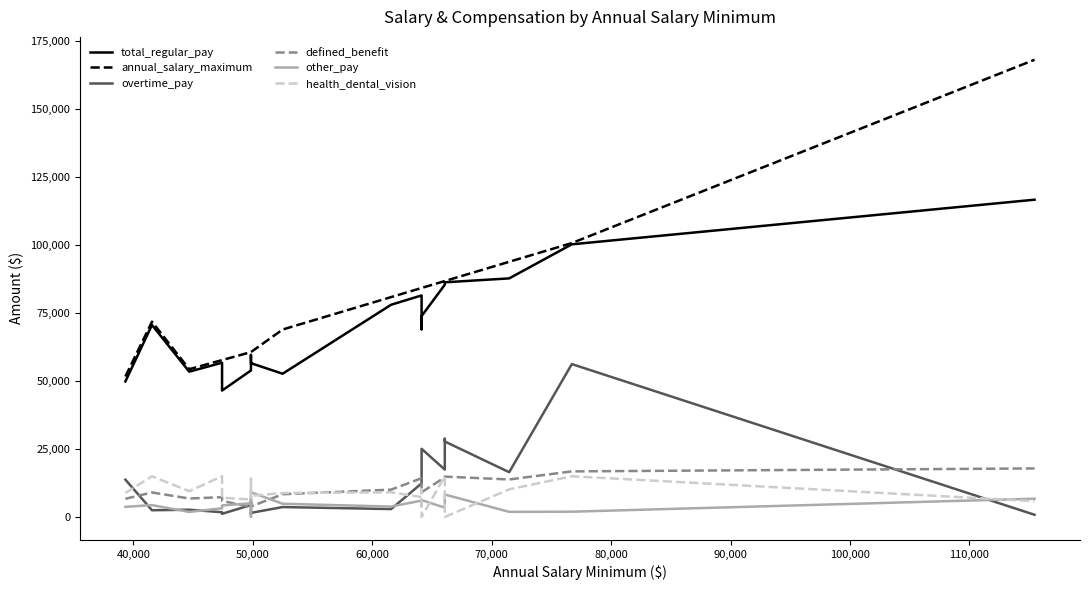

What is the difference between the maximum and second lowest values in the annual_salary_maximum series?

113700